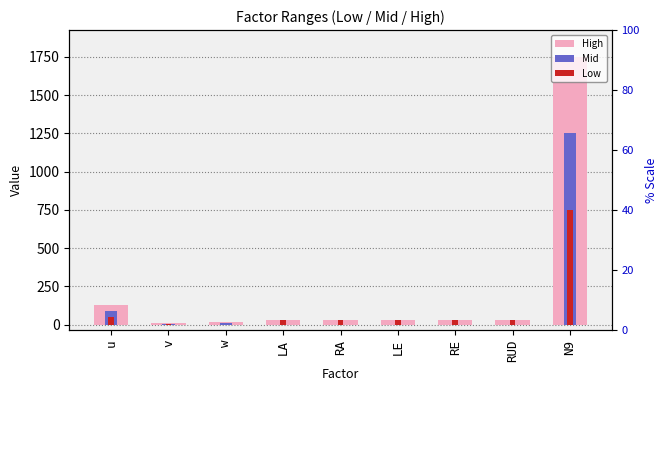

List the labels in order of High value, smallest first.

v, w, LA, RA, LE, RE, RUD, u, N9